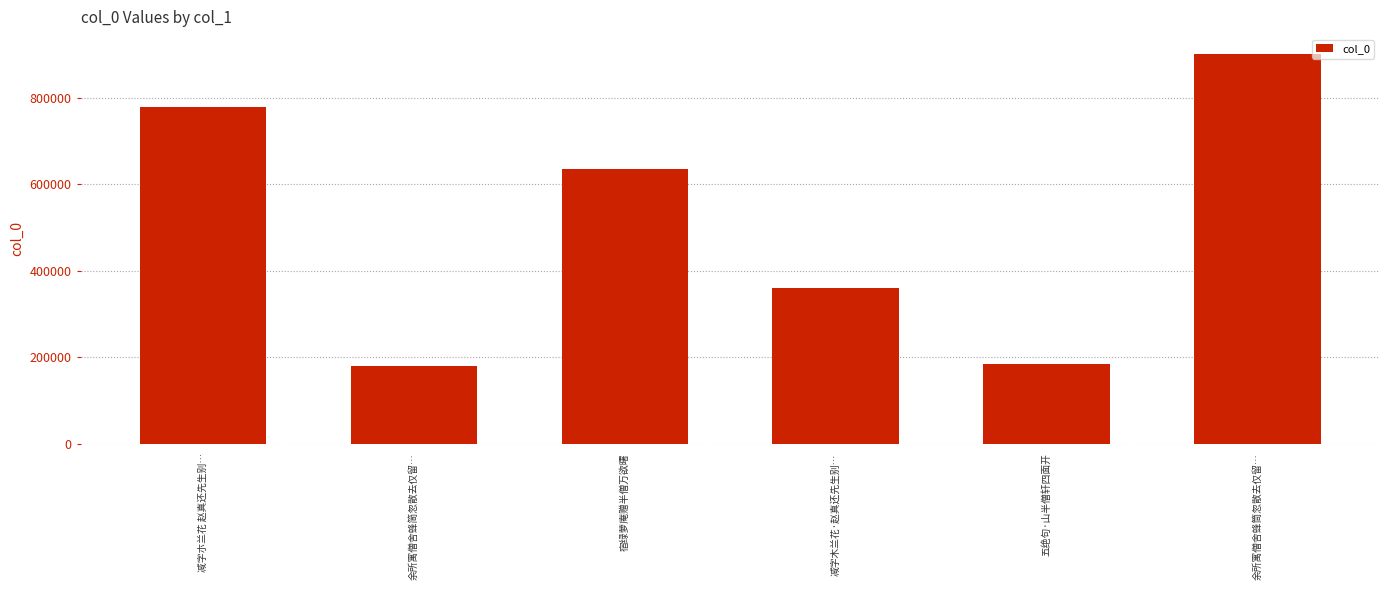

At which category does the chart reach its peak across all series?

余所寓僧舍蜂筒忽散去仅留…